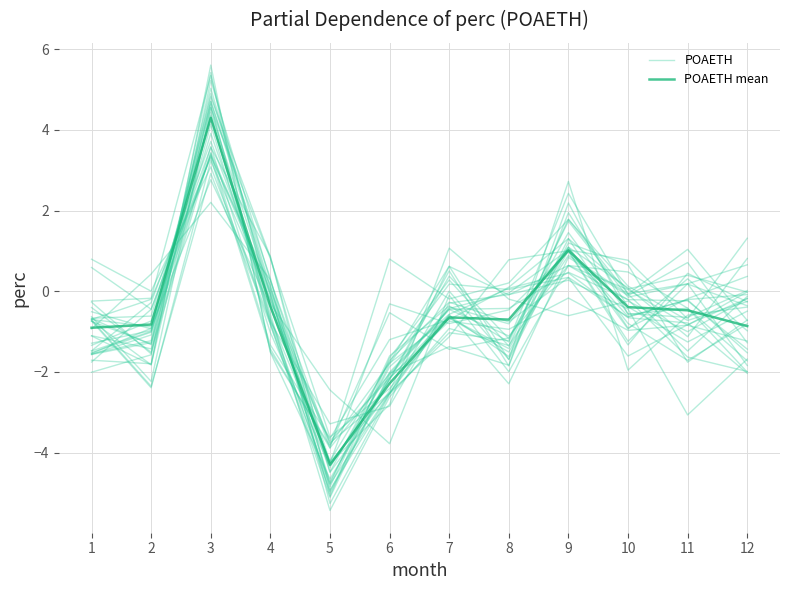

What is the difference between the second highest and second lowest values in the POAETH series?

3.3